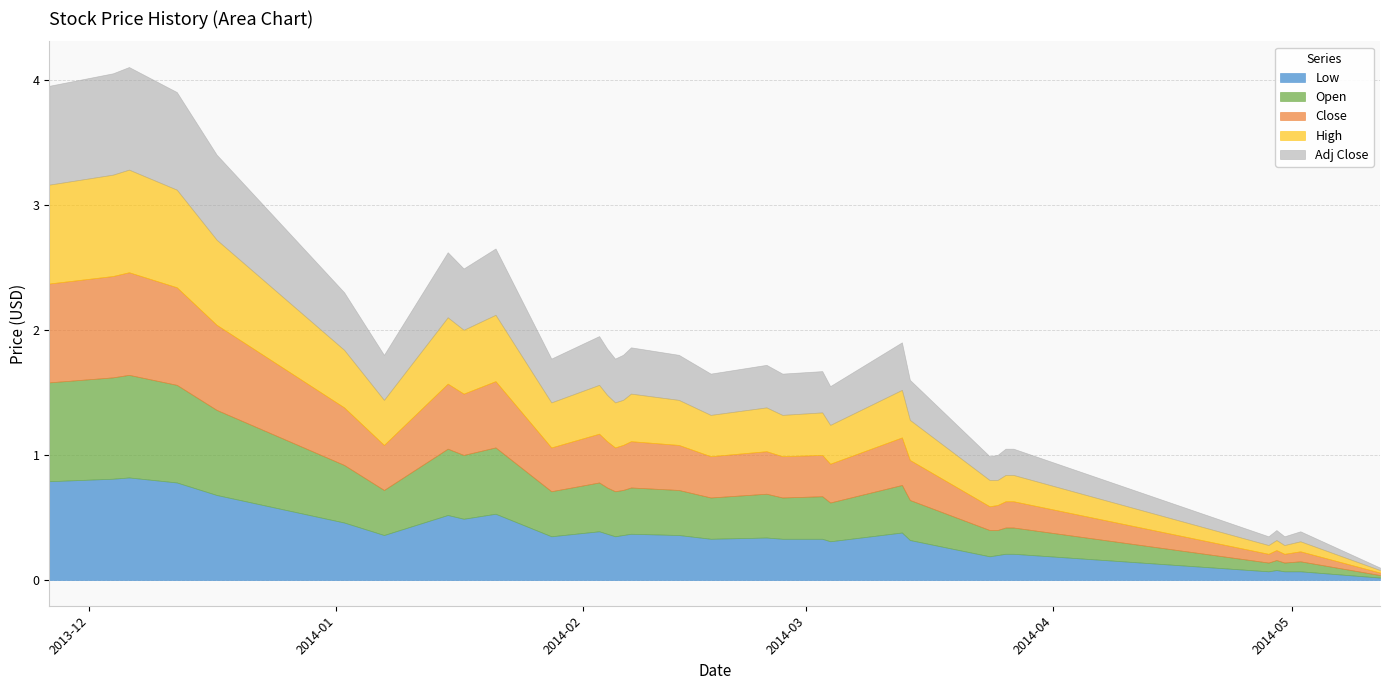

At which category does Open reach its first local valley?

2014-01-07